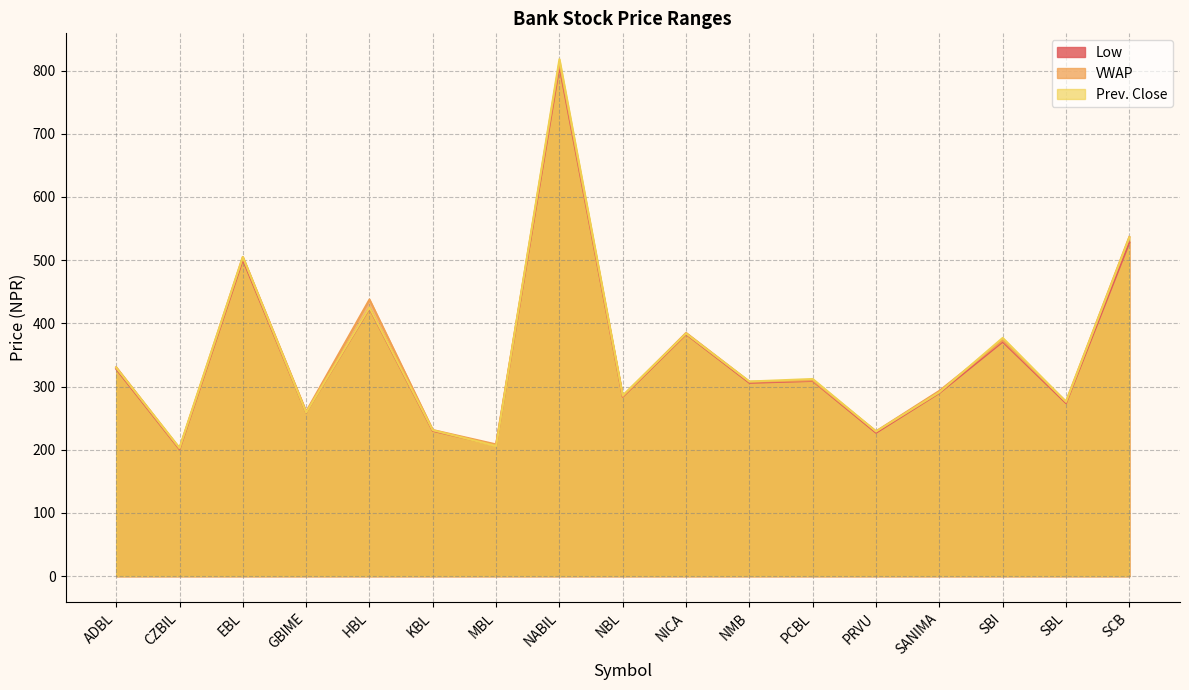

Which series has the largest total across all categories?

VWAP